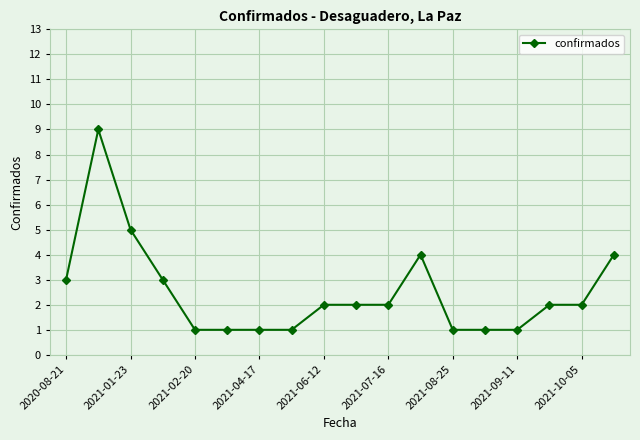

Does the chart have visible grid lines?

Yes